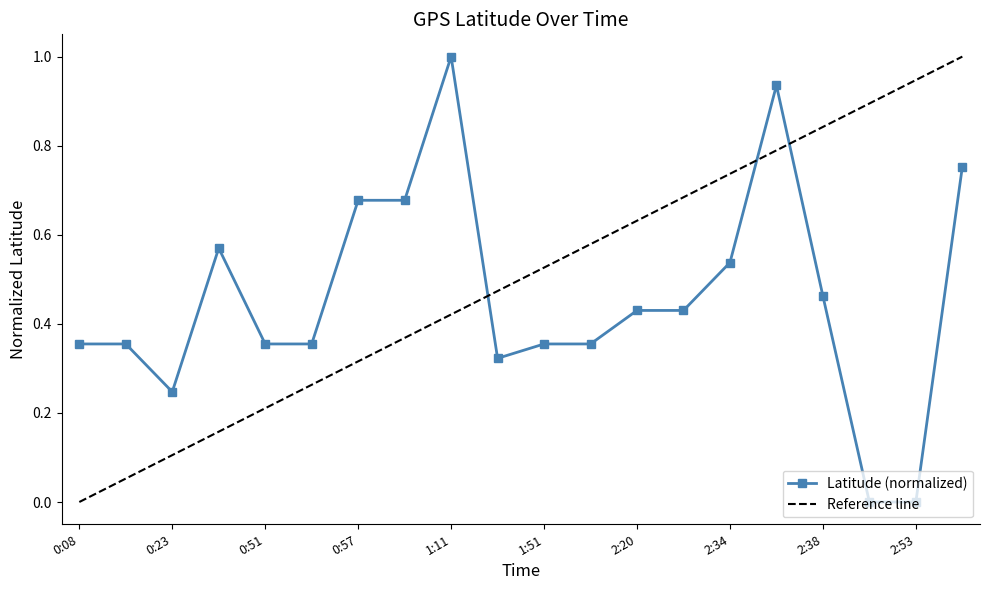

List the labels in order of value, largest first.

1:11, 2:35, 3:10, 0:57, 0:58, 0:27, 2:34, 2:38, 2:20, 2:21, 0:08, 0:12, 0:51, 0:52, 1:51, 1:53, 1:22, 0:23, 2:48, 2:53